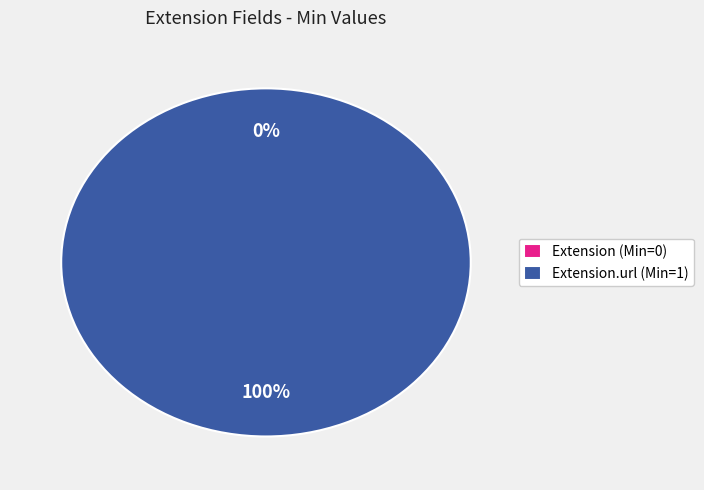

What is the change in value from Extension (Min=0) to Extension.url (Min=1)?

+1